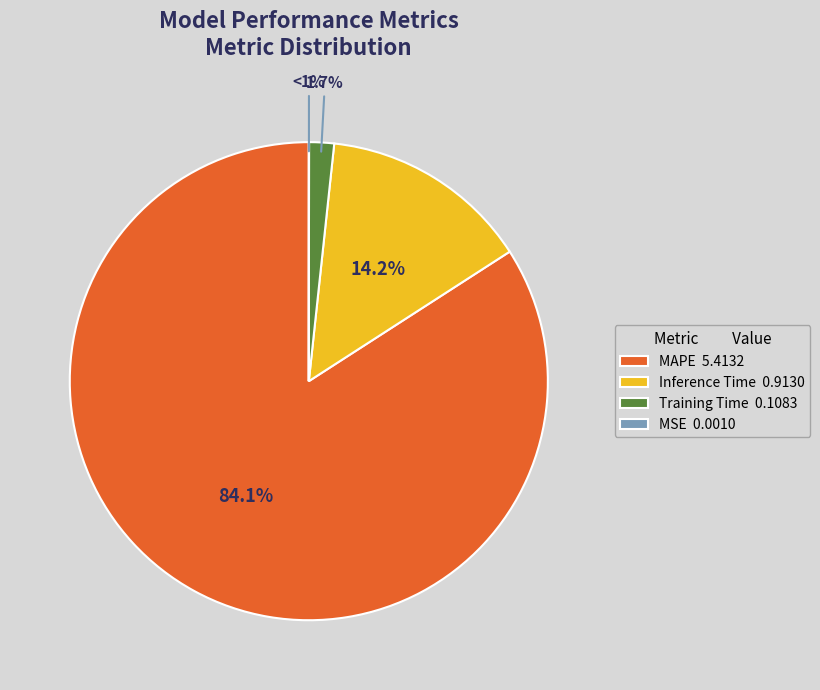

Rank the categories by value from highest to lowest.

MAPE, Inference Time, Training Time, MSE